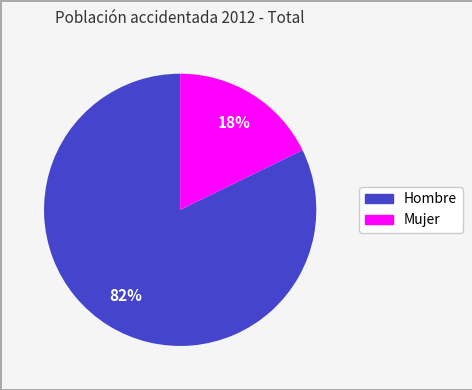

Between Mujer and Hombre, which is larger?

Hombre